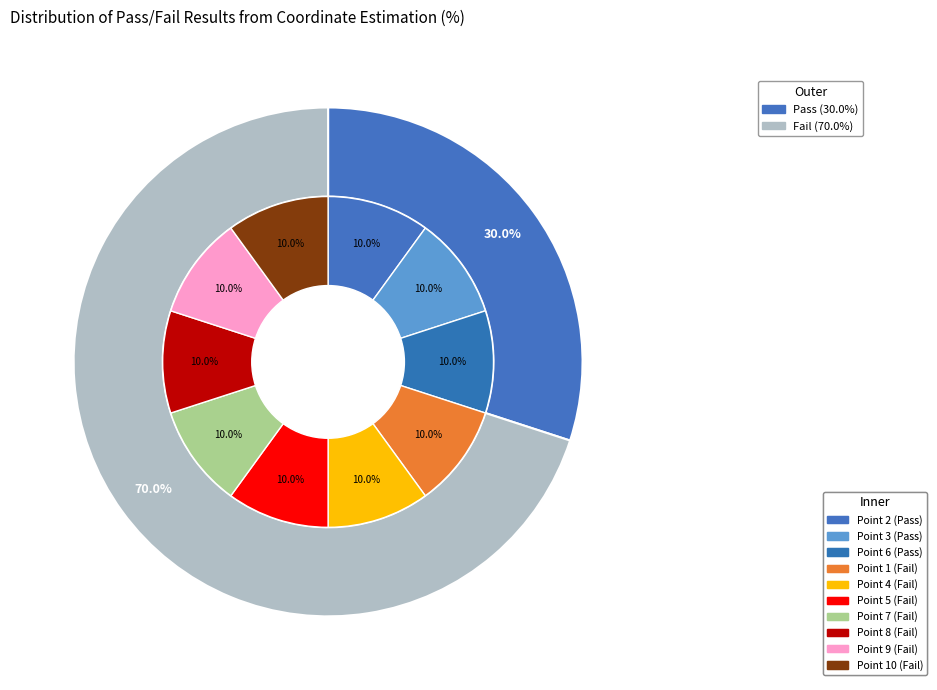

How many segments does this pie chart have?

2